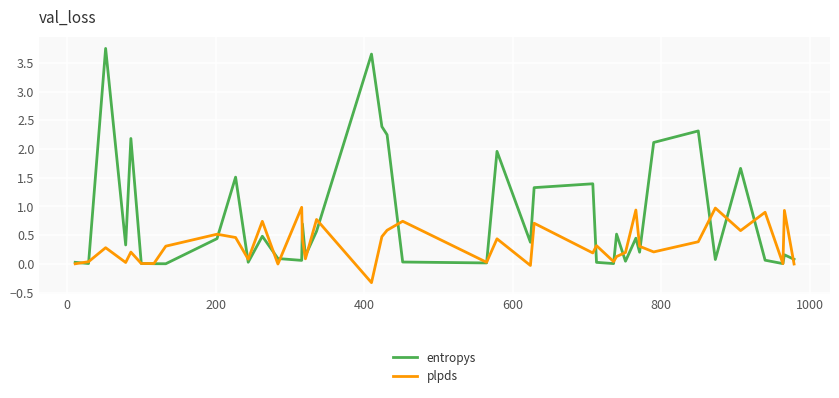

What is the lowest value of the plpds series?

-0.3